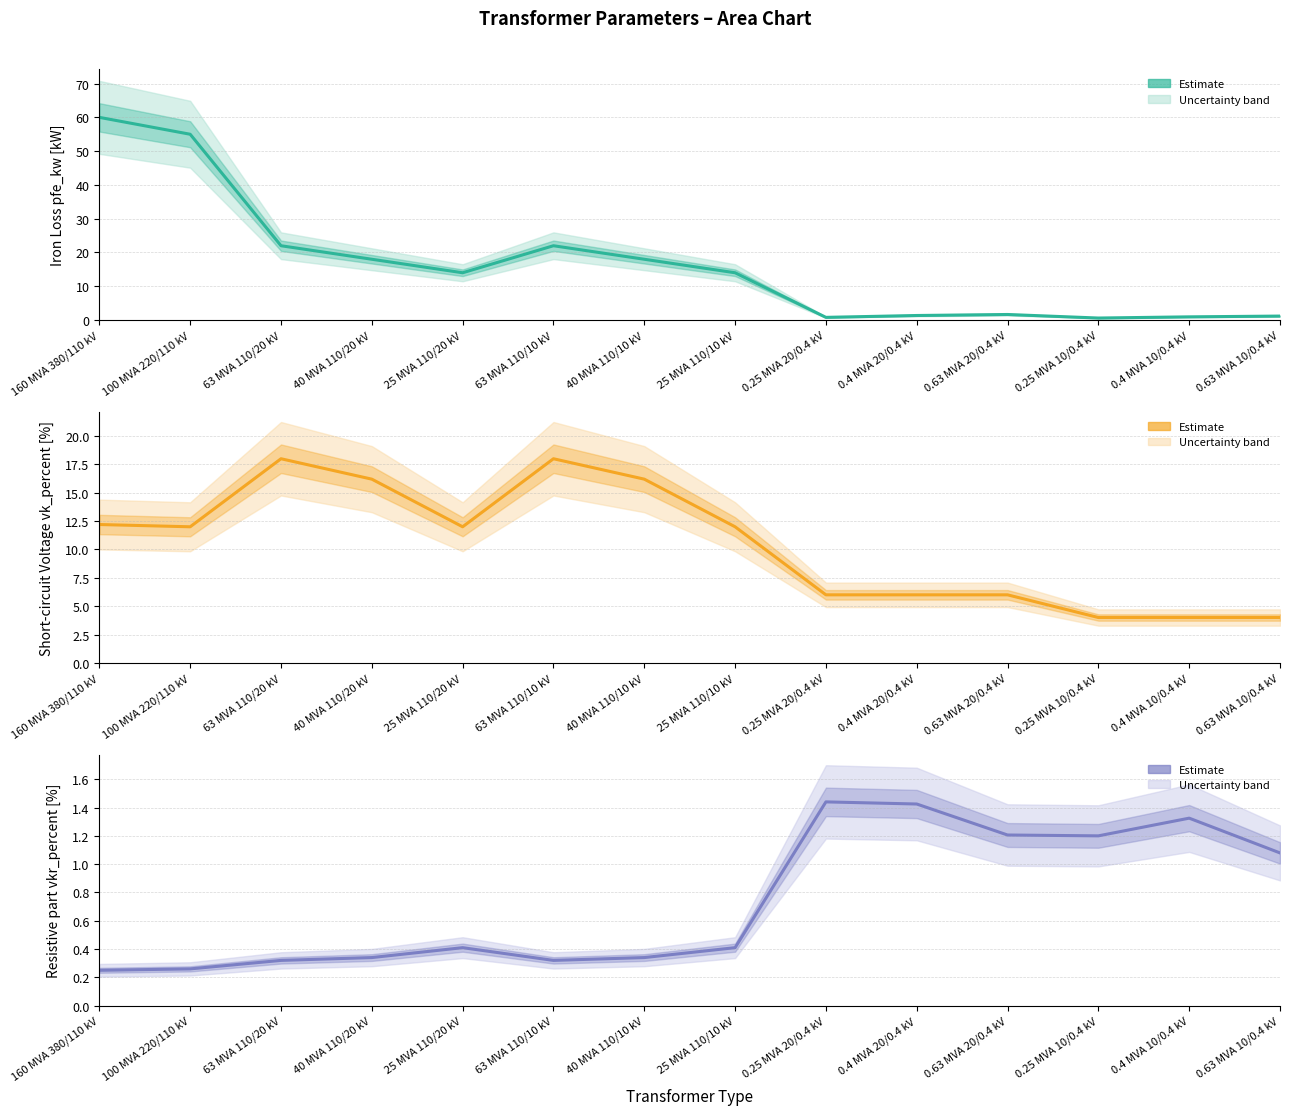

What is the smallest value displayed?

0.2